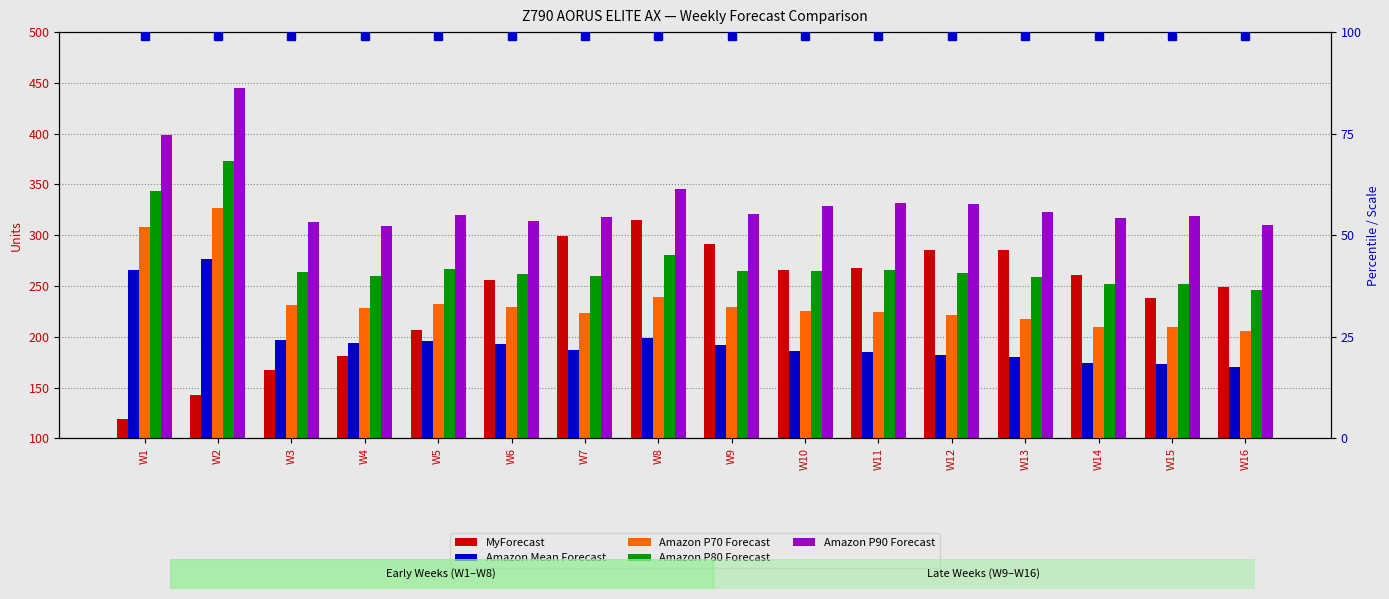

Which series has the largest total across all categories?

Amazon P90 Forecast